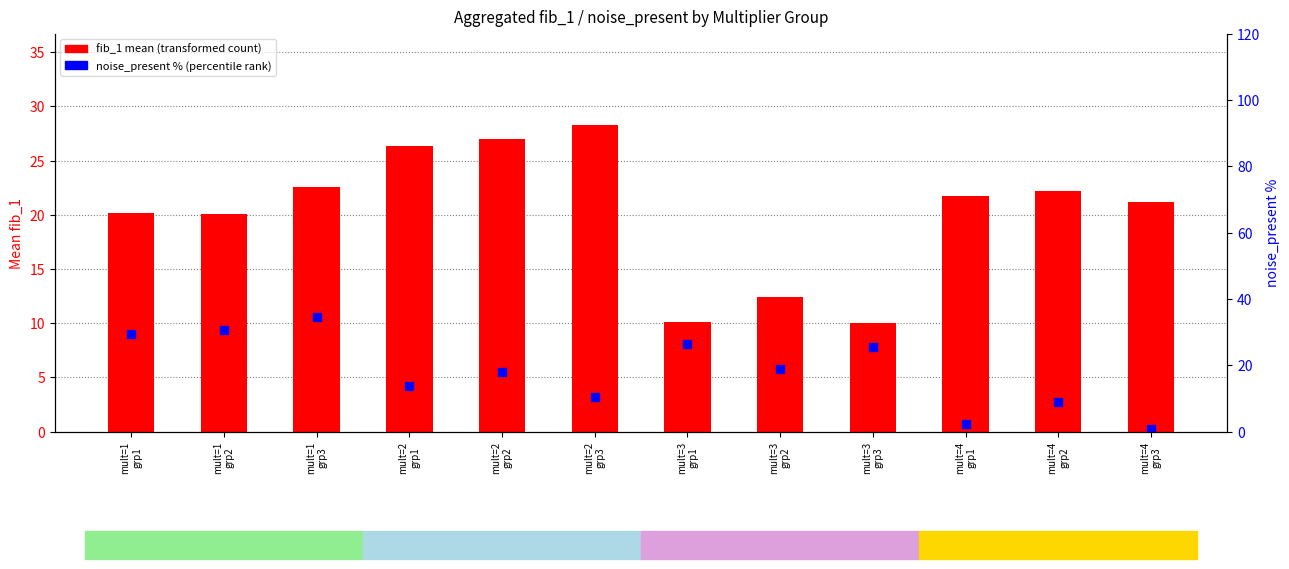

Which series has the largest range (max minus min)?

noise_present % (percentile rank)